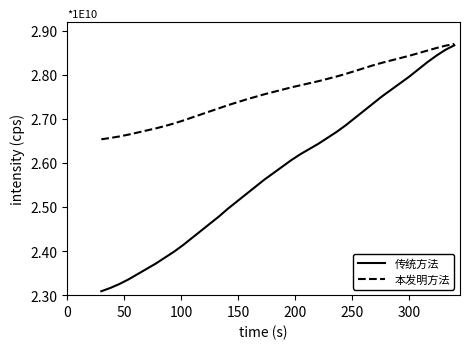

What are all the series names shown in the legend?

传统方法, 本发明方法